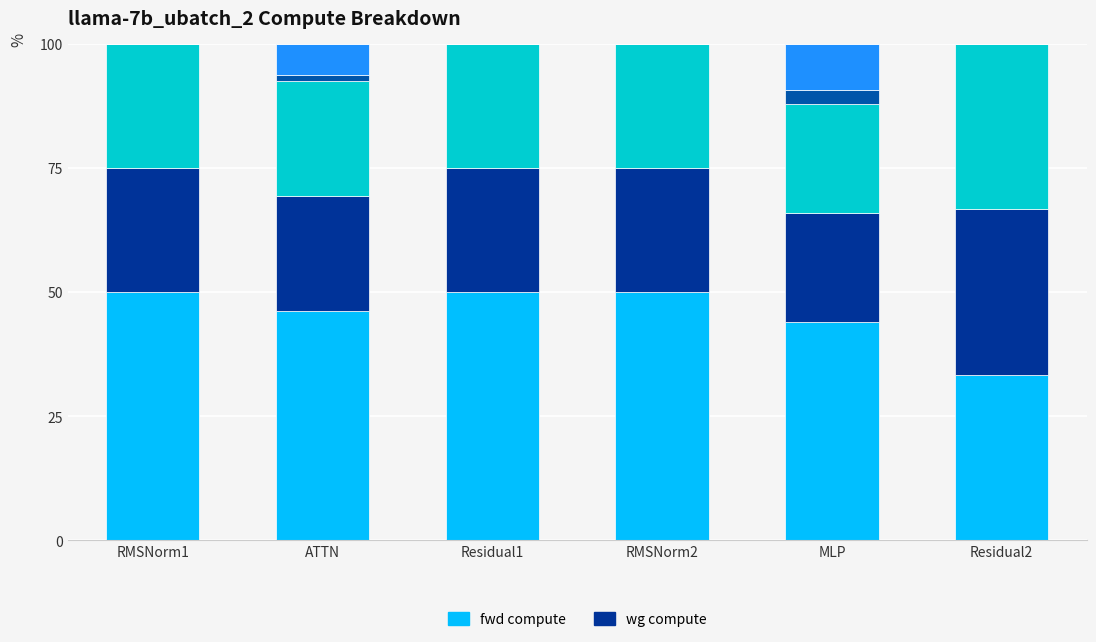

Are the bars horizontal?

No